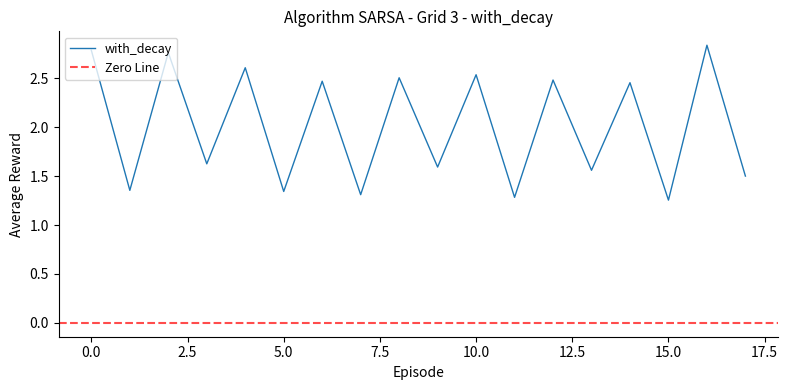

How many values are between 1 and 2?

9